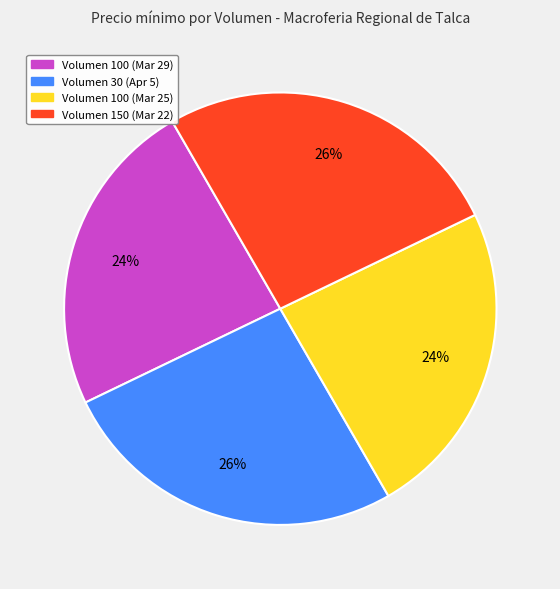

How many slices are in this pie chart?

4